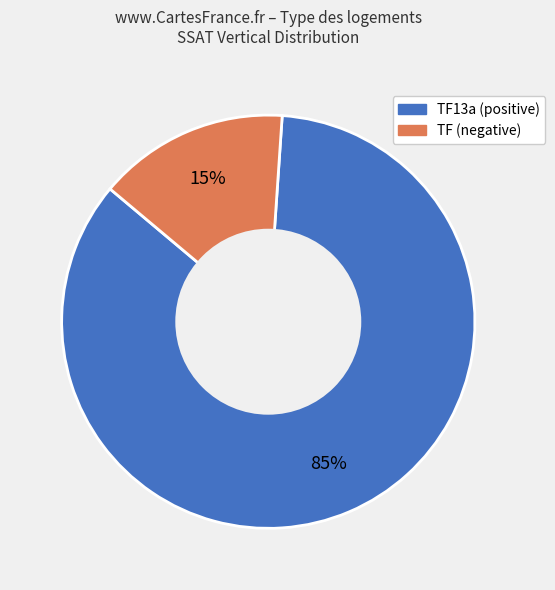

How many slices are in this pie chart?

2